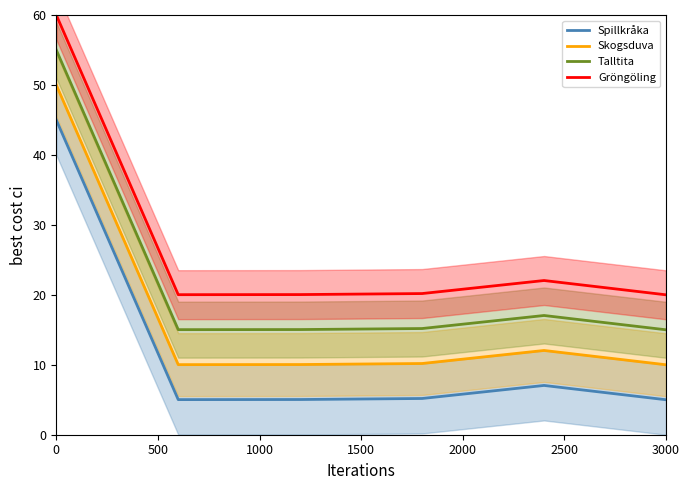

Is this an area chart (filled region under the line)?

No